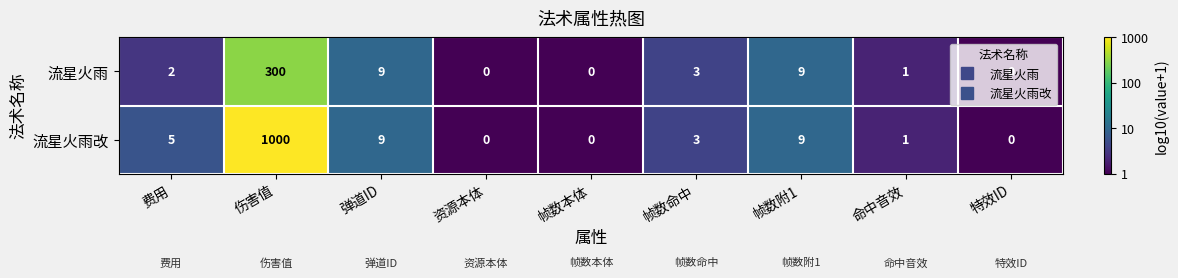

What is the greatest value displayed?

1000